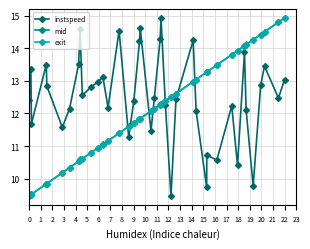

Which series ends up on top after the final intersection of exit and instspeed?

exit